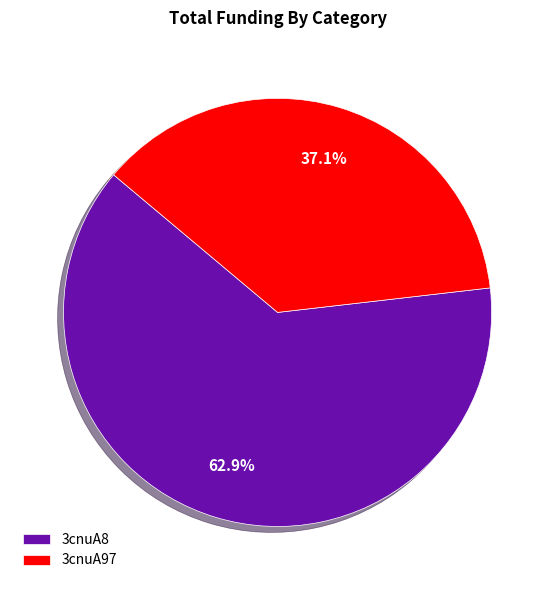

Approximately how many times larger is the value at 3cnuA8 compared to 3cnuA97?

1.7